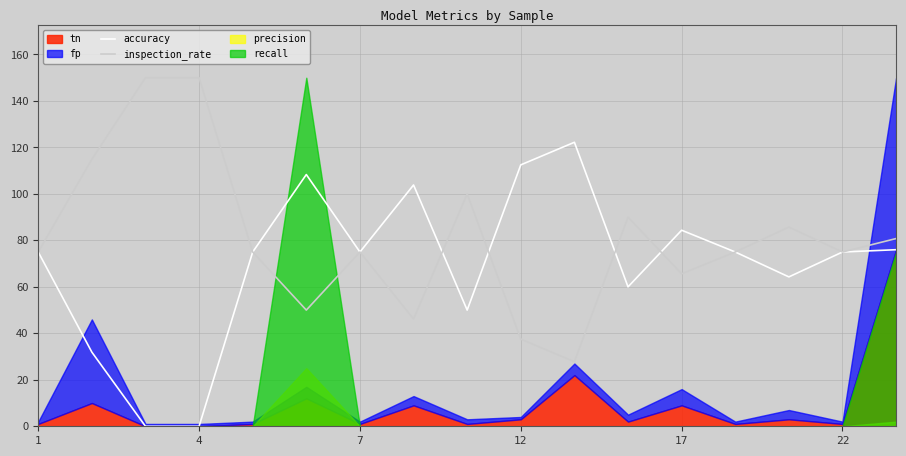

The value of accuracy at 22 is 75.0. True or false?

True